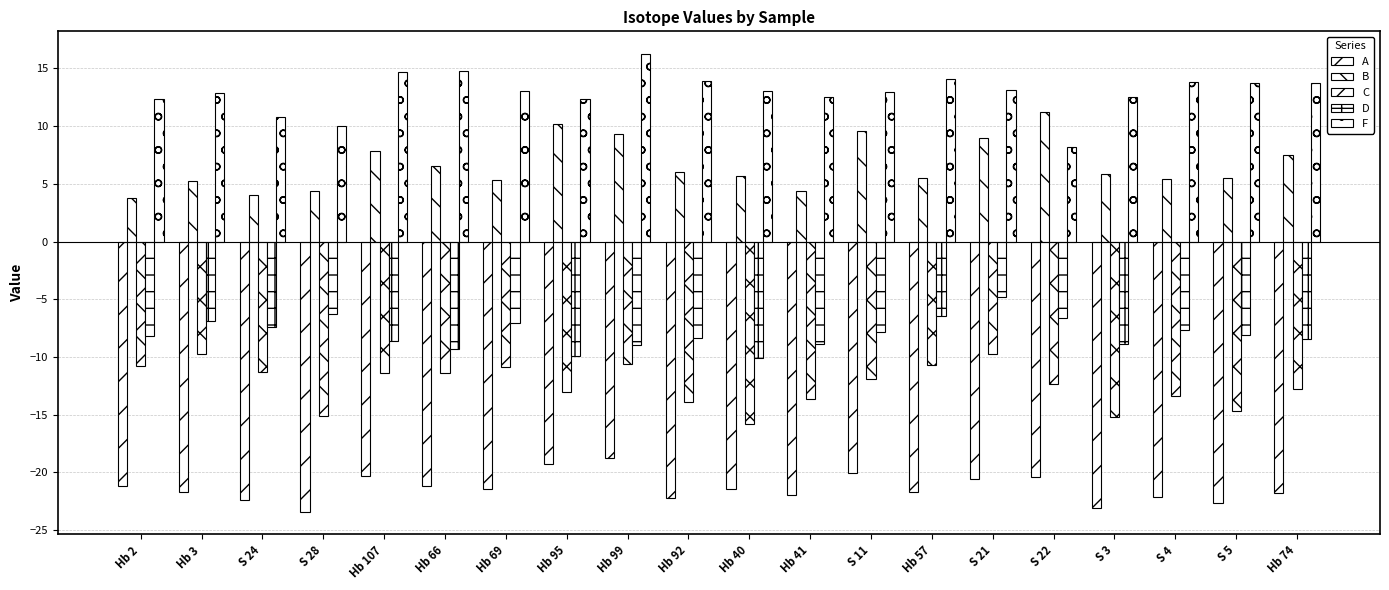

What is the average value of the A series?

-21.4